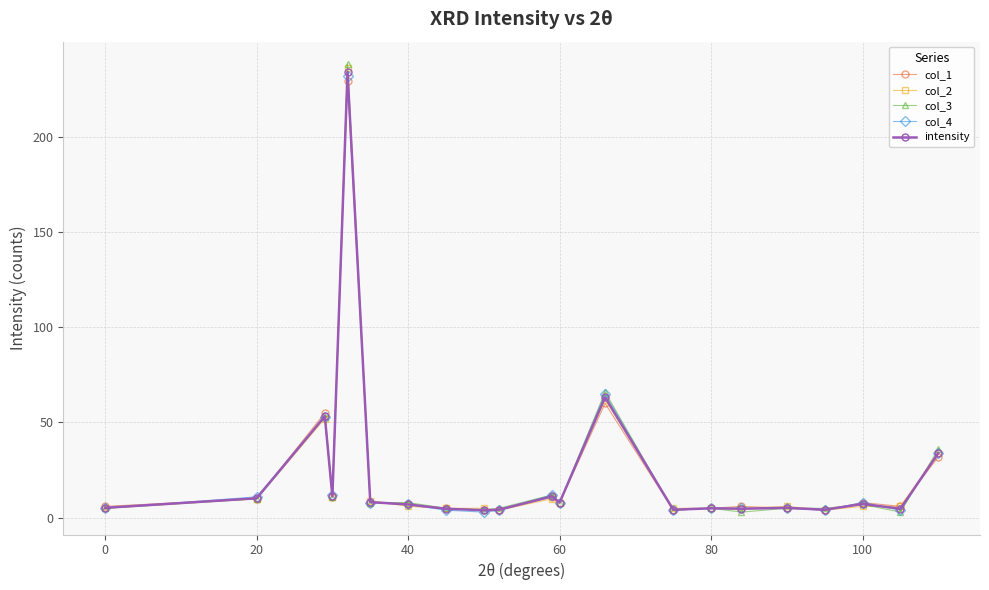

Which series has the largest range (max minus min)?

col_3